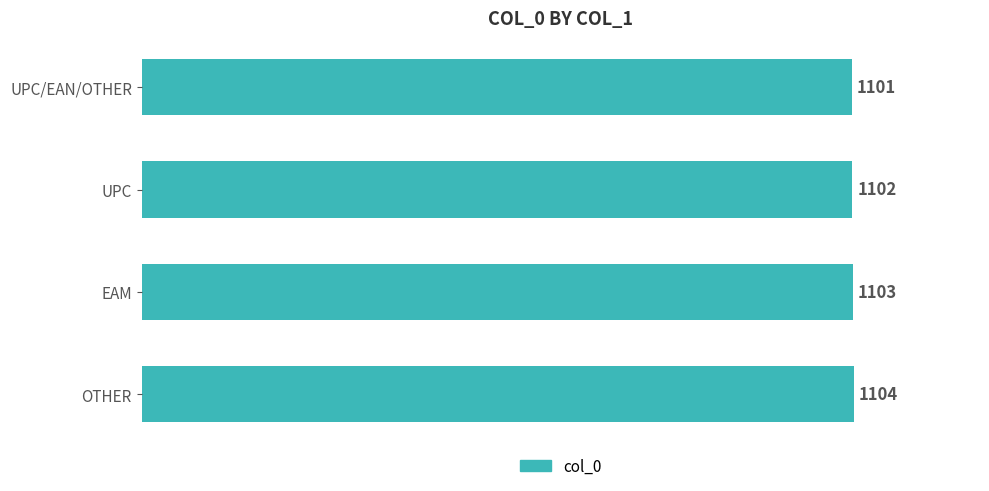

What position from the bottom is OTHER?

1